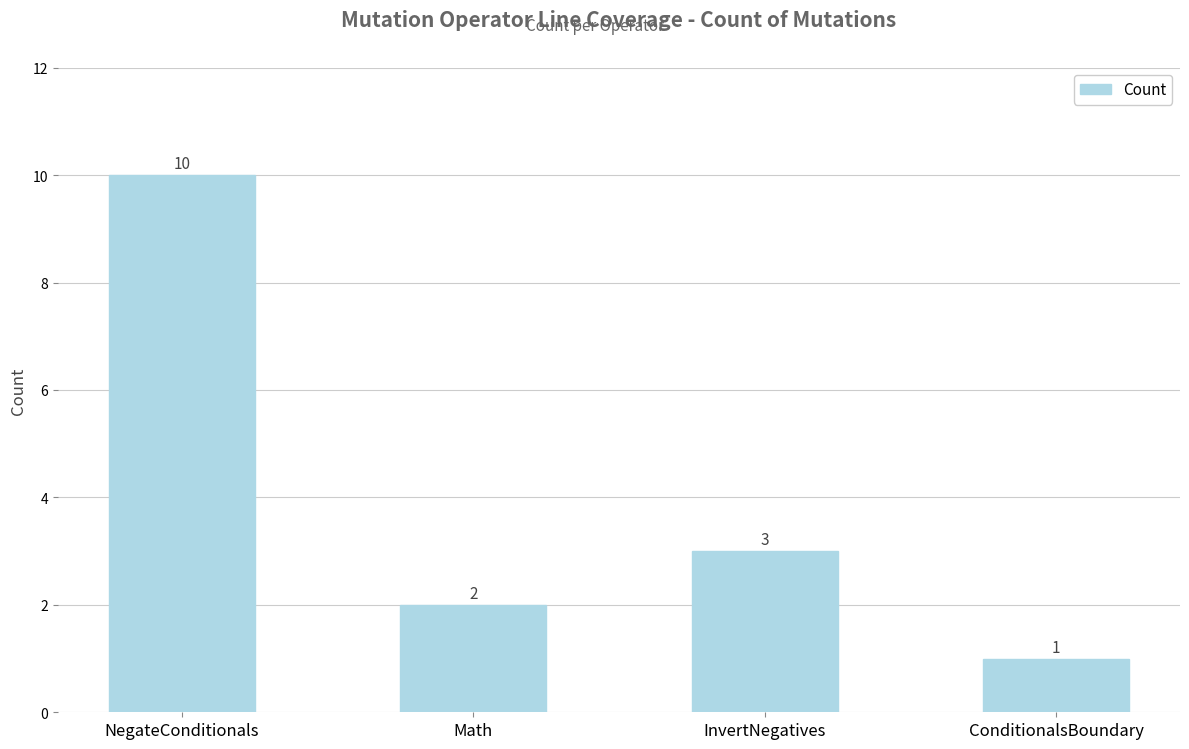

What is the change in value from Math to ConditionalsBoundary?

-1